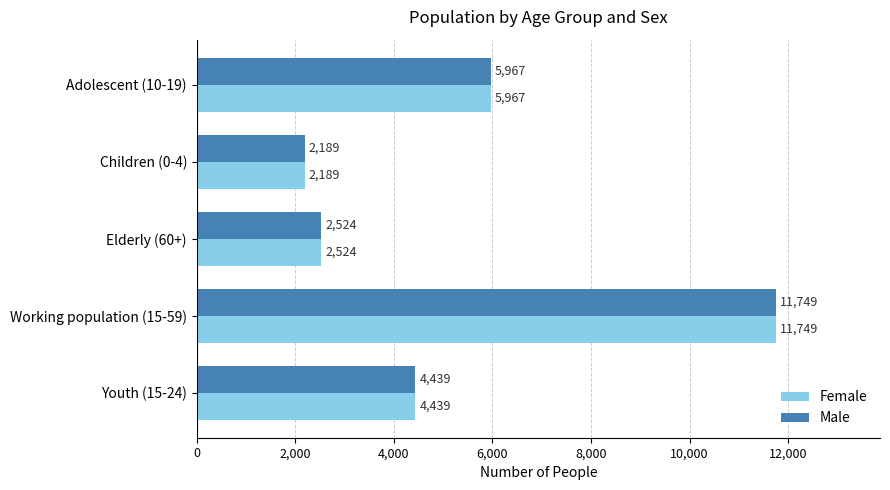

Rank the categories by Female value from lowest to highest.

Children (0-4), Elderly (60+), Youth (15-24), Adolescent (10-19), Working population (15-59)